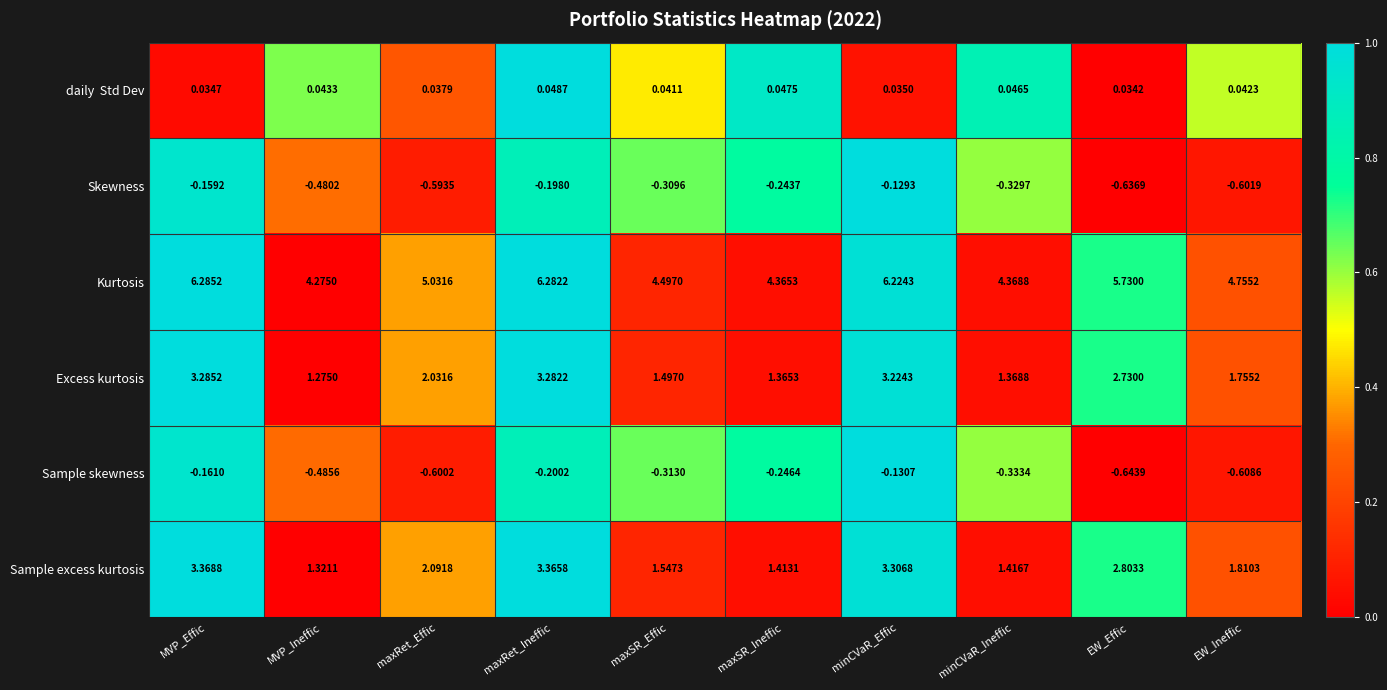

Which series has the largest total across all categories?

Kurtosis